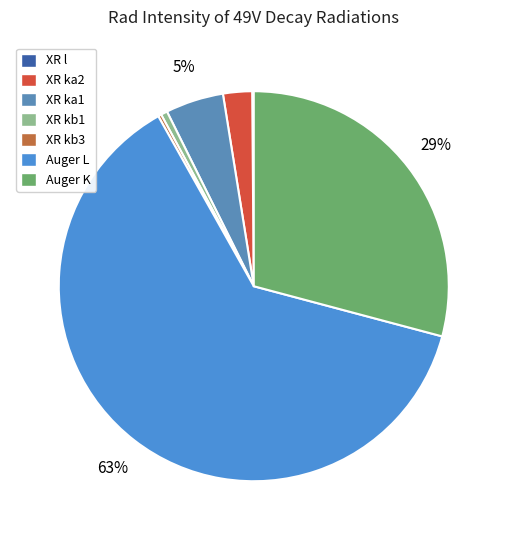

To the nearest percent, what is the combined percentage of XR ka1 and XR ka2?

7%